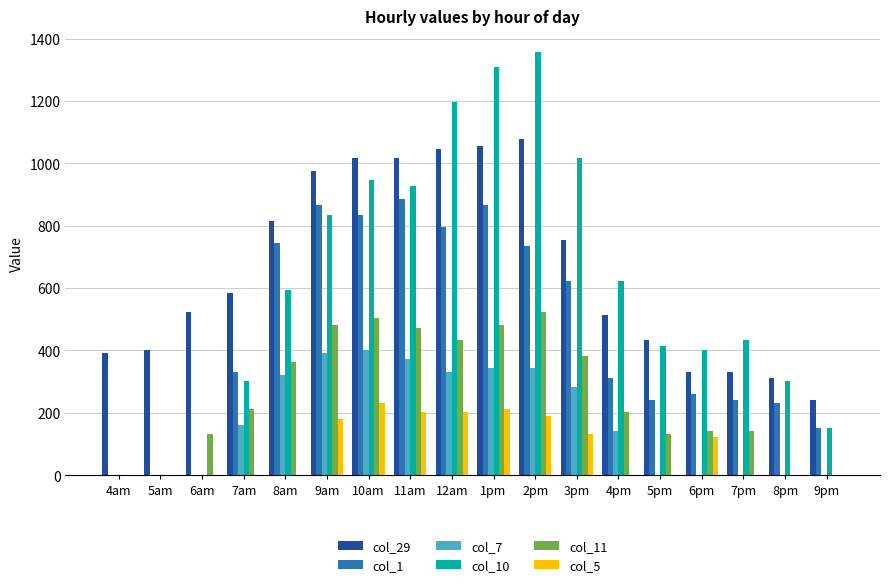

Is it true that col_10 equals -509.8 at 4am?

False